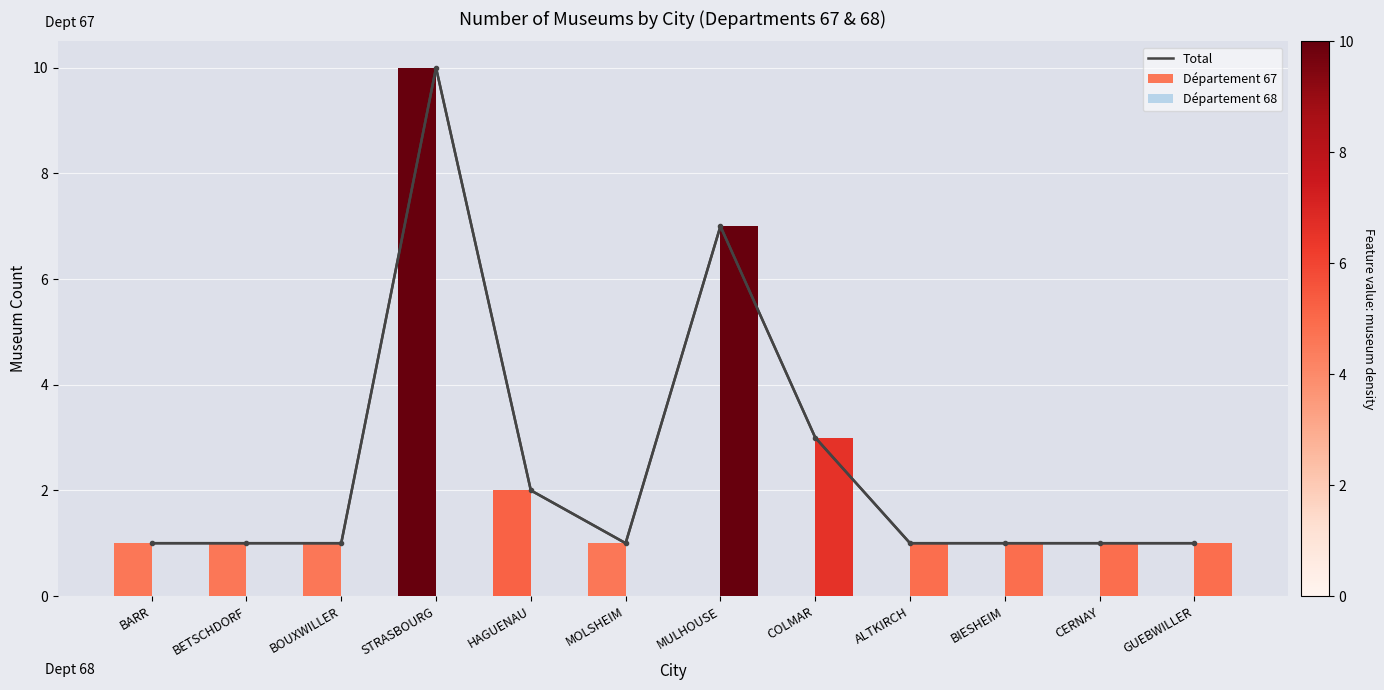

Between BIESHEIM and MOLSHEIM, which is larger?

BIESHEIM